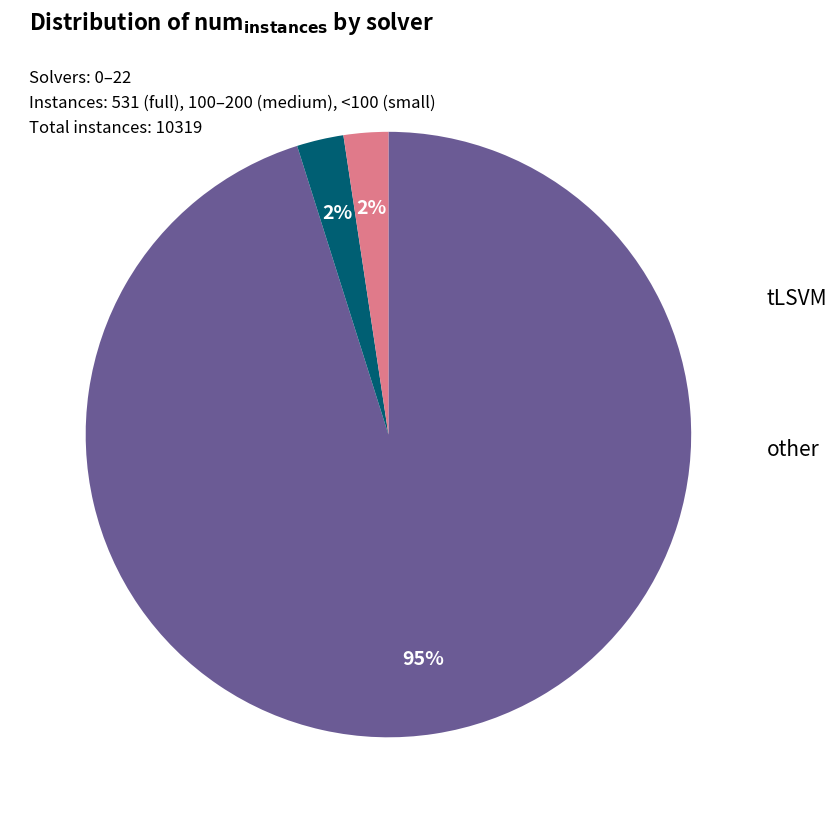

How many slices are in this pie chart?

3